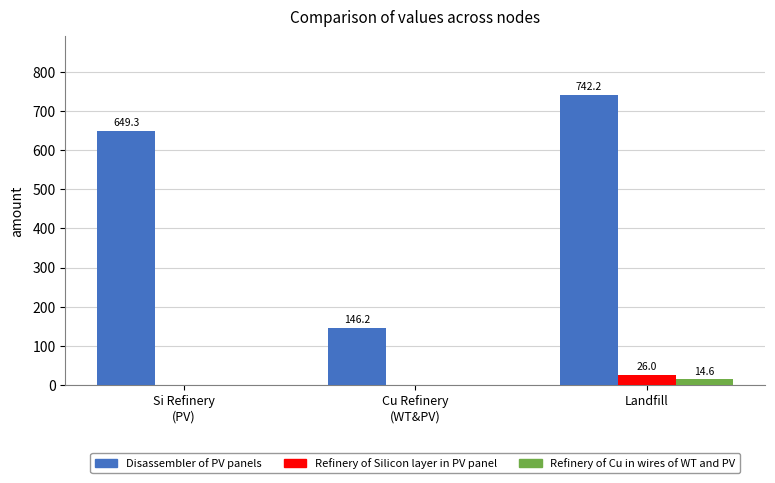

How many data points in Disassembler of PV panels are above 649?

2